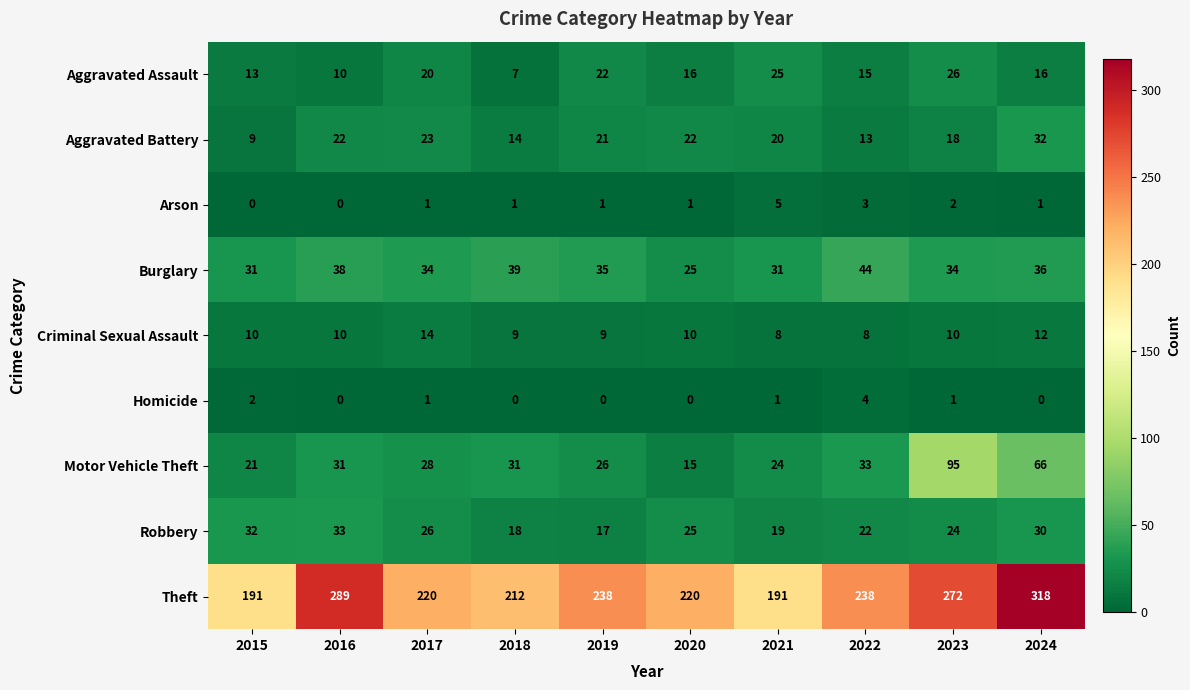

At which label does Aggravated Assault first exceed 16?

2017